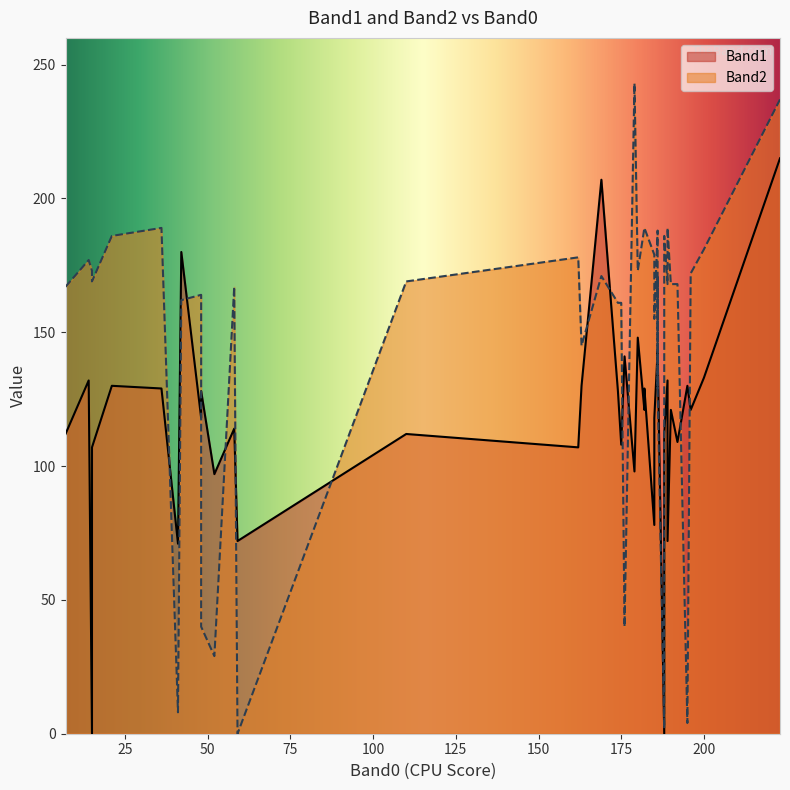

How many lines are shown in the chart?

2